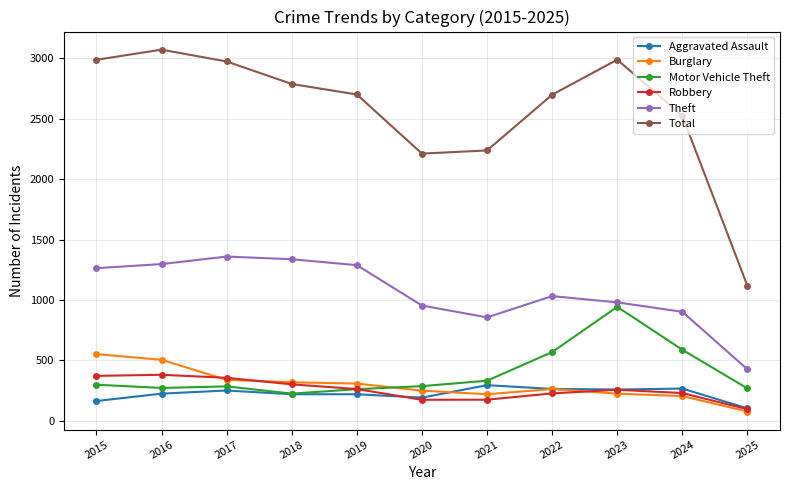

True or false: Total and Aggravated Assault intersect in this chart.

False